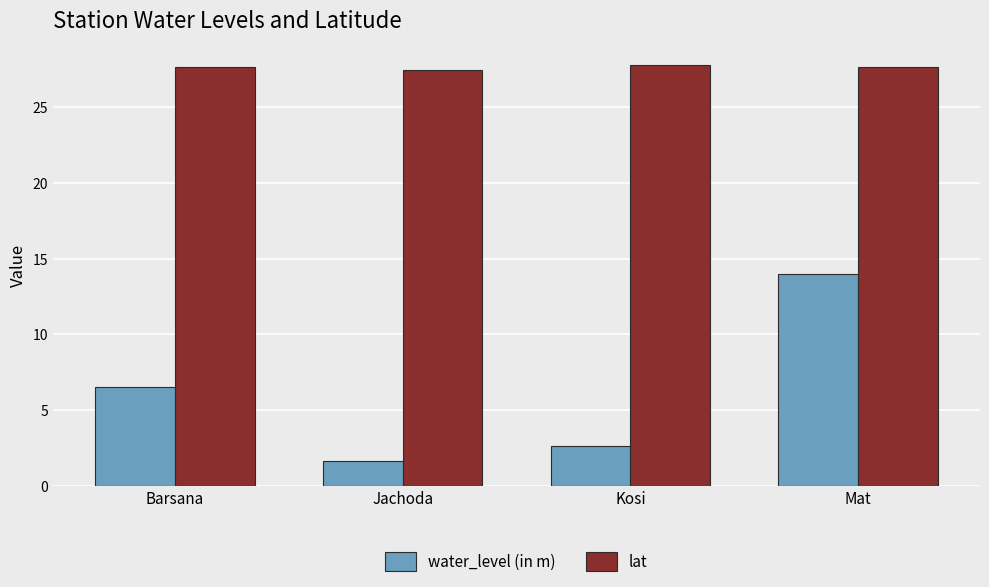

The water_level (in m) series shows 1.6 at Jachoda. True or false?

True